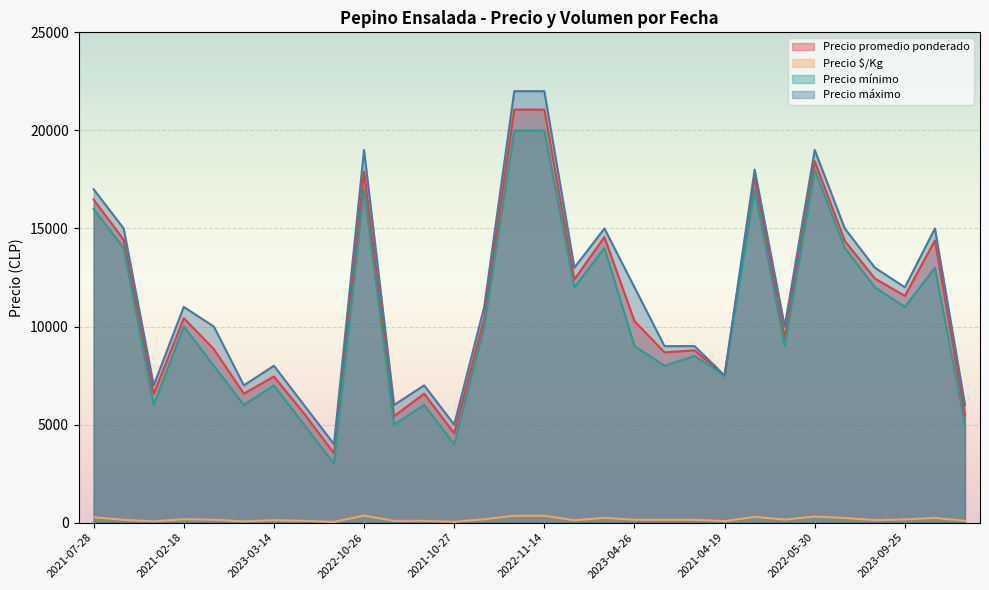

What is the highest value of the Precio máximo series?

22000